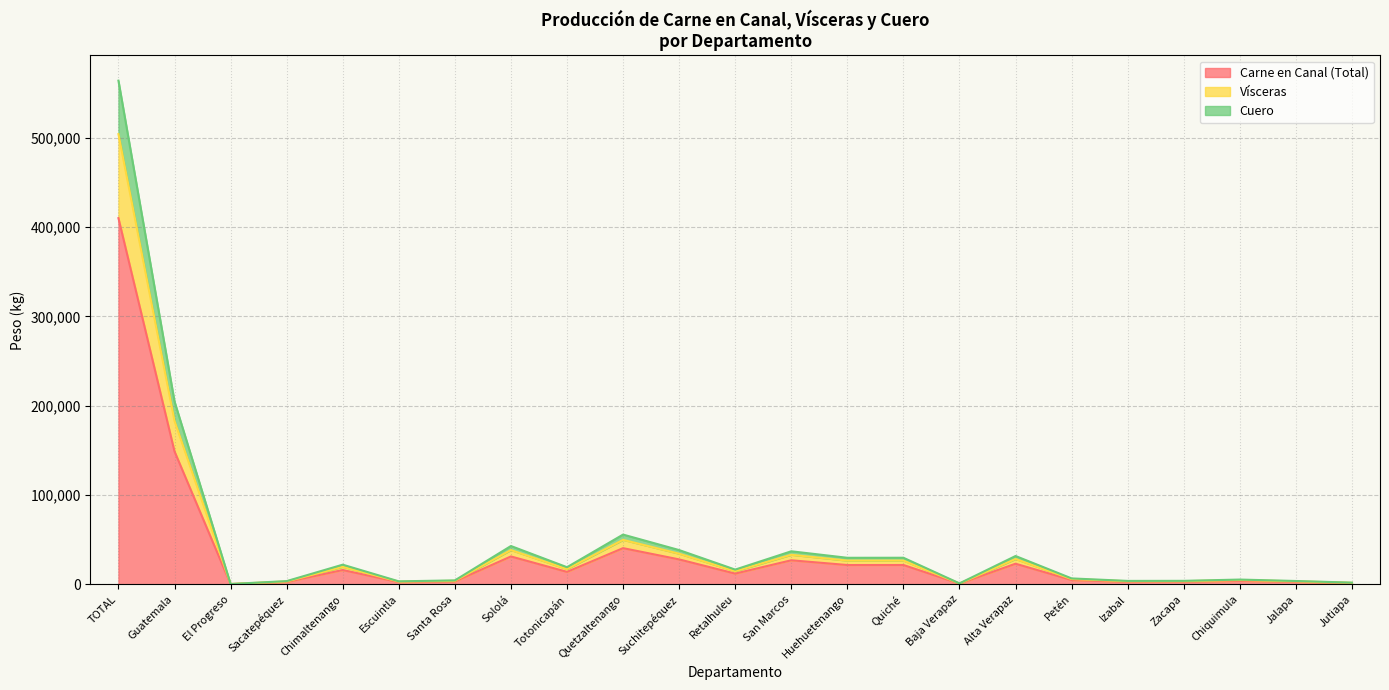

In Cuero, how many points are higher than both neighbors (excluding endpoints)?

7